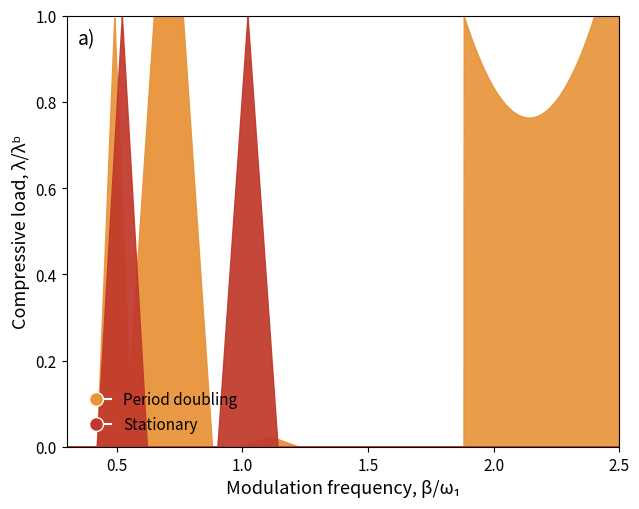

Is the value of Stationary at 10 greater than the value of Period doubling at 7?

No